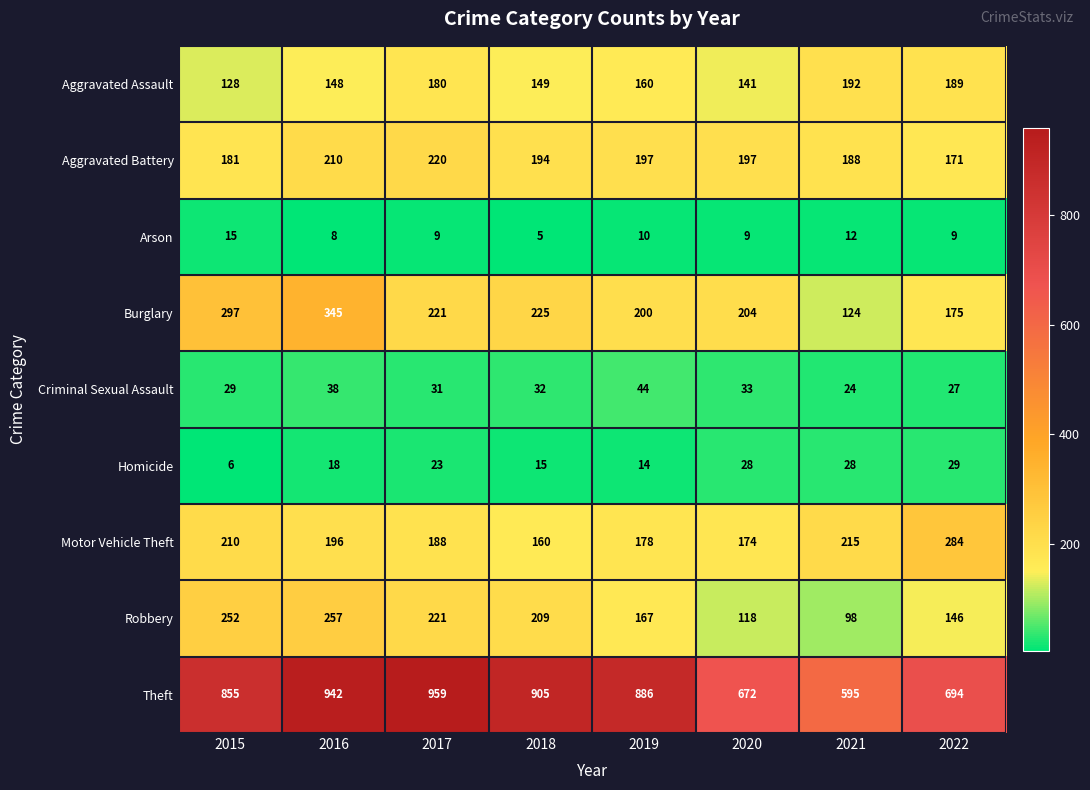

The Burglary series shows 297 at 2015. True or false?

True